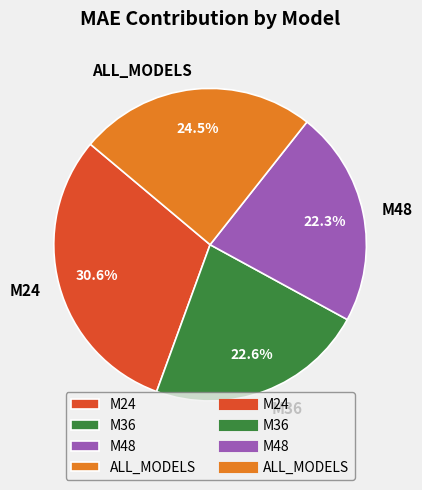

The M48 slice represents 22% of the pie. True or false?

True